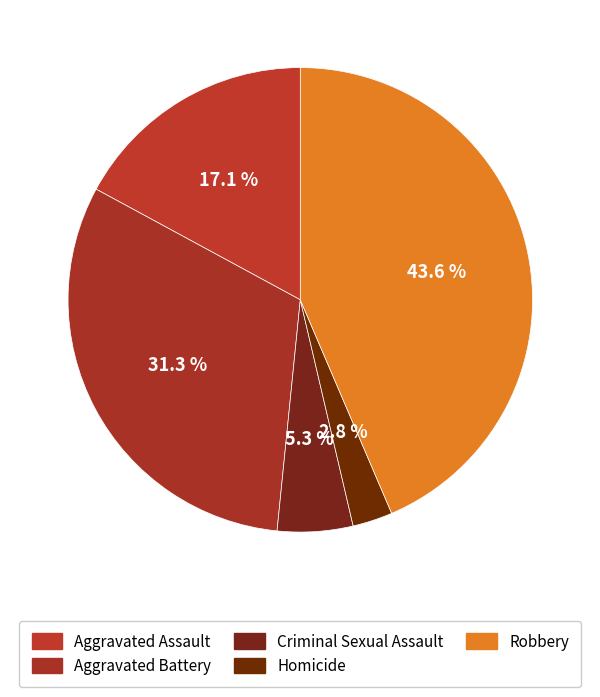

Combined, what portion of the pie is Criminal Sexual Assault and Homicide?

8.0%